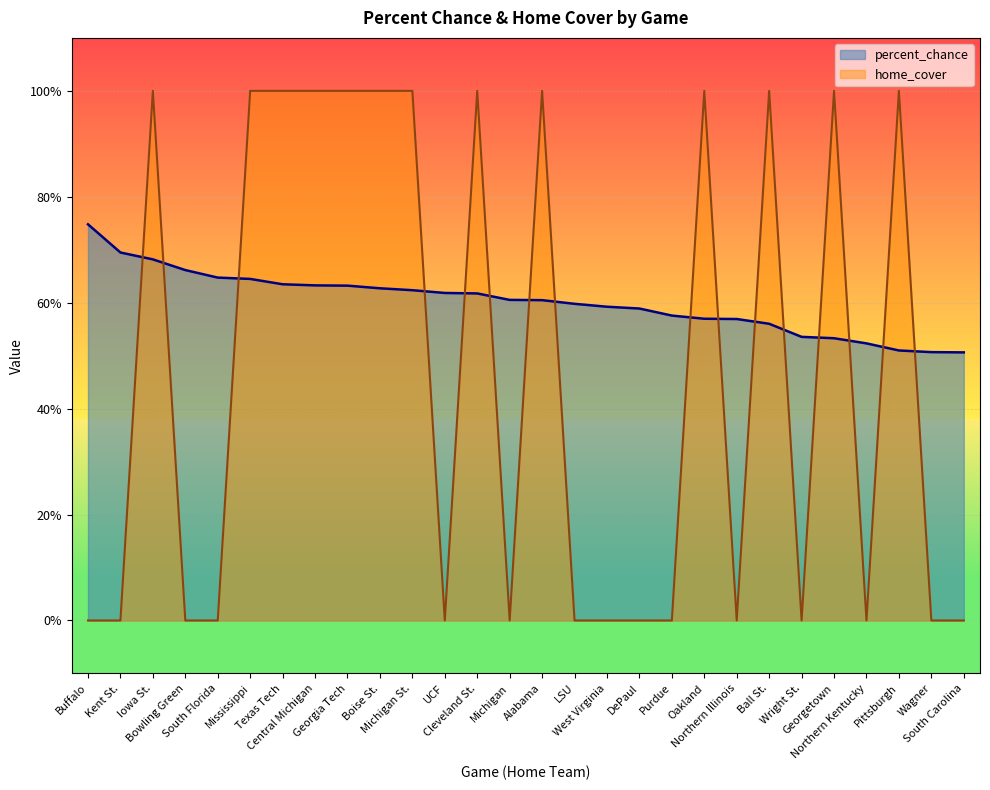

The value of home_cover at Texas Tech is 1.0. True or false?

True